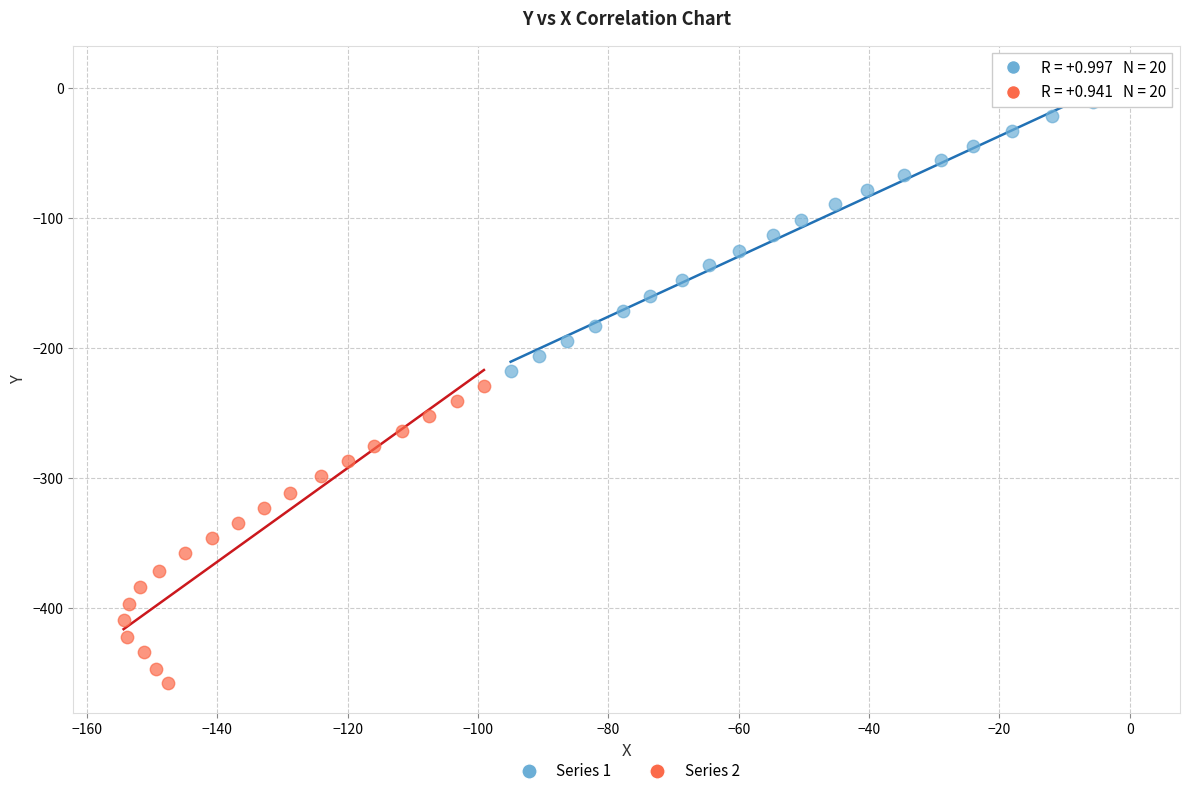

Which series has the widest spread of Y values?

Series 2